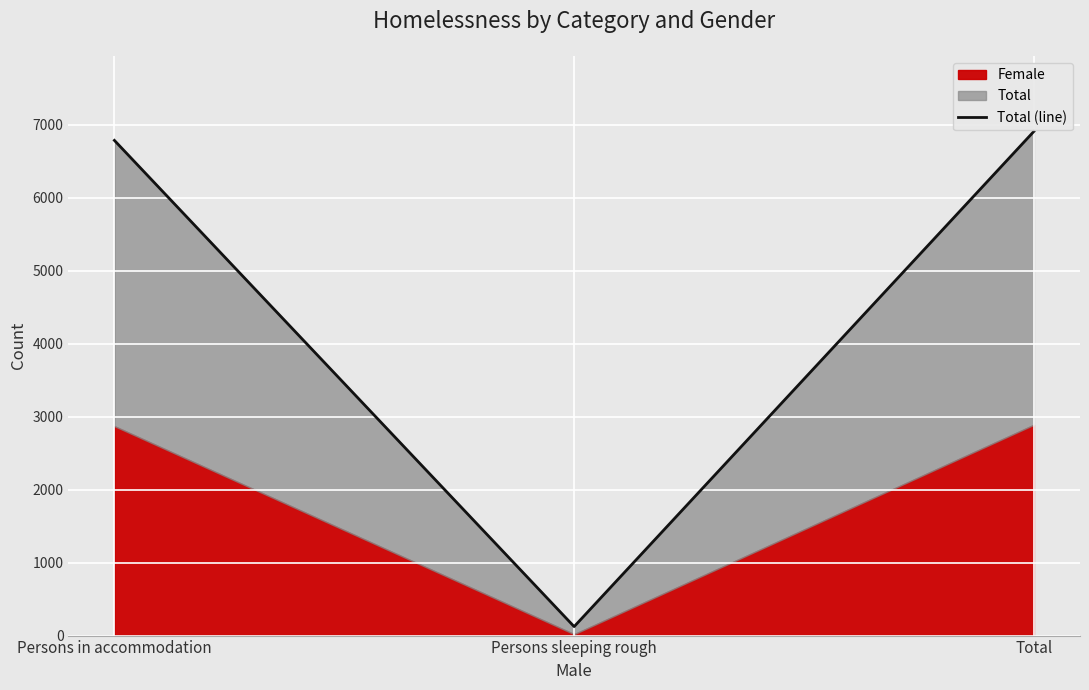

What is the difference between the values at Persons sleeping rough and Total?

6783